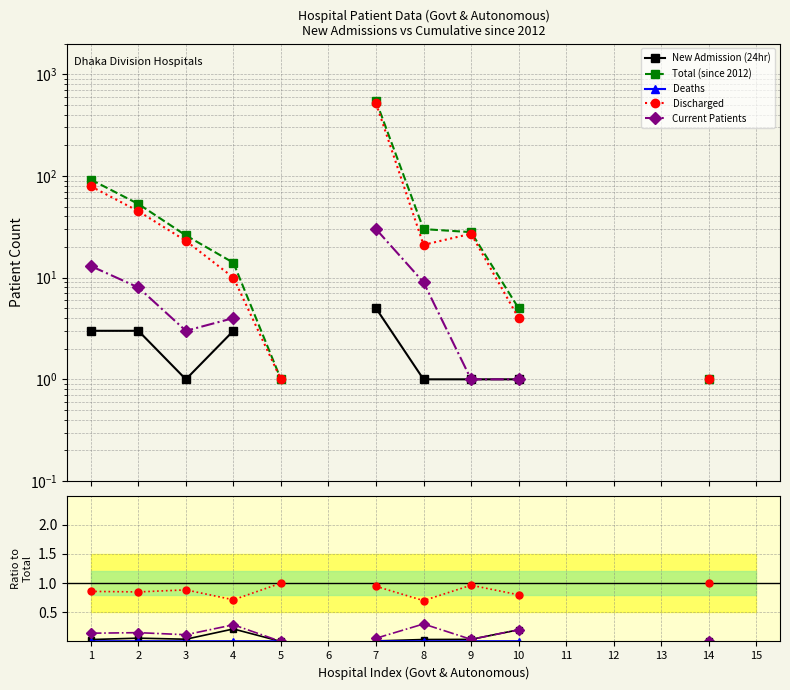

Is it true that New Admission (24hr) equals 0.2 at 10?

True